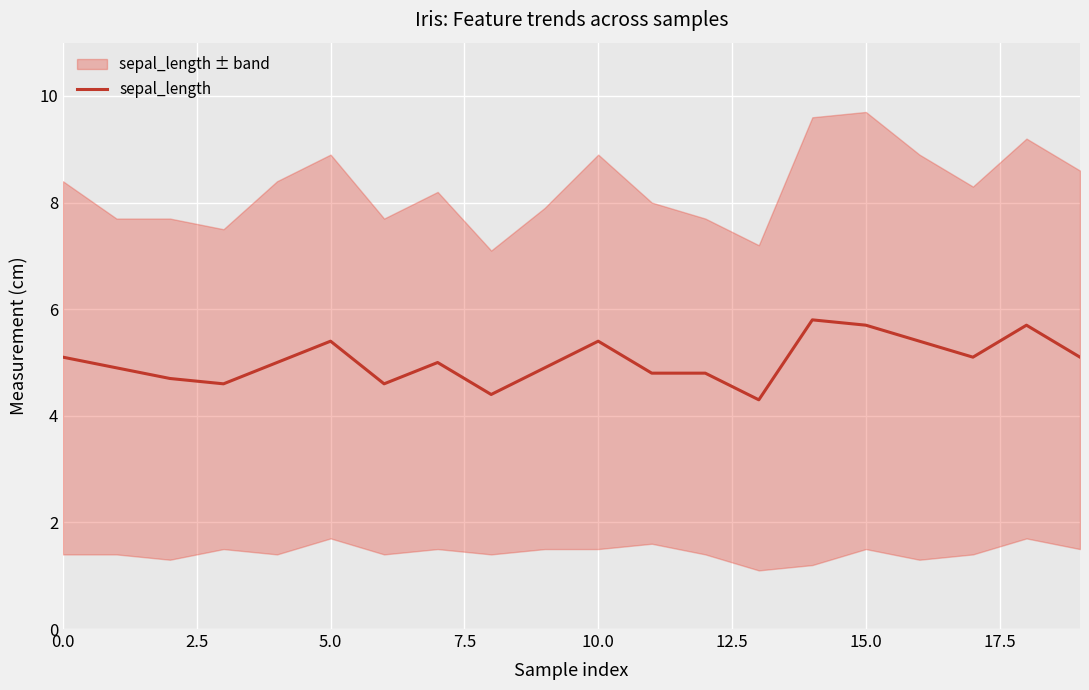

What is the lowest value of the sepal_length series?

4.3